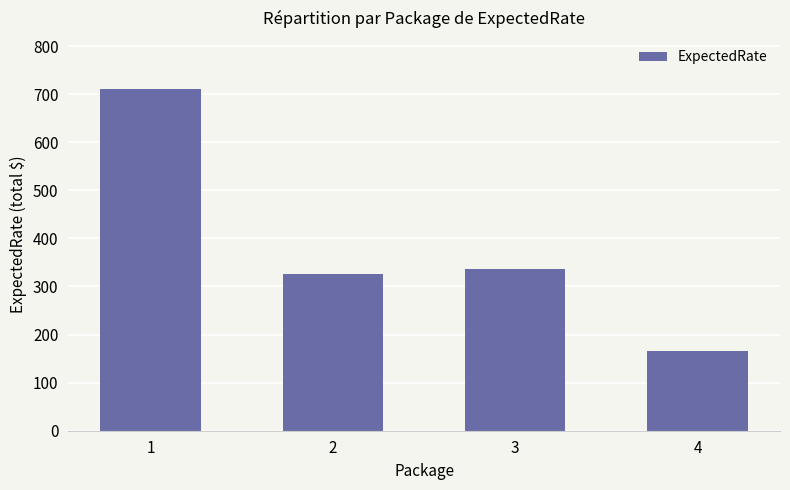

Between 3 and 2, which is larger?

3